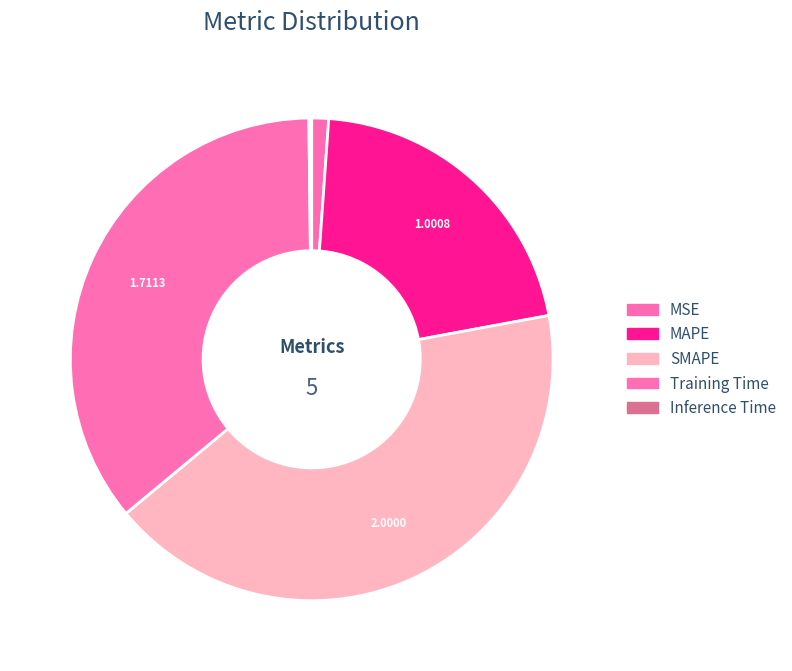

Which category has the smallest portion of the pie?

Inference Time